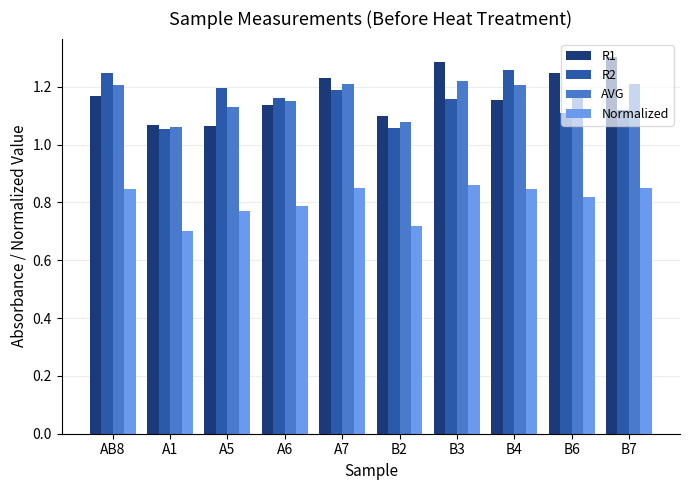

Are the bars horizontal?

No